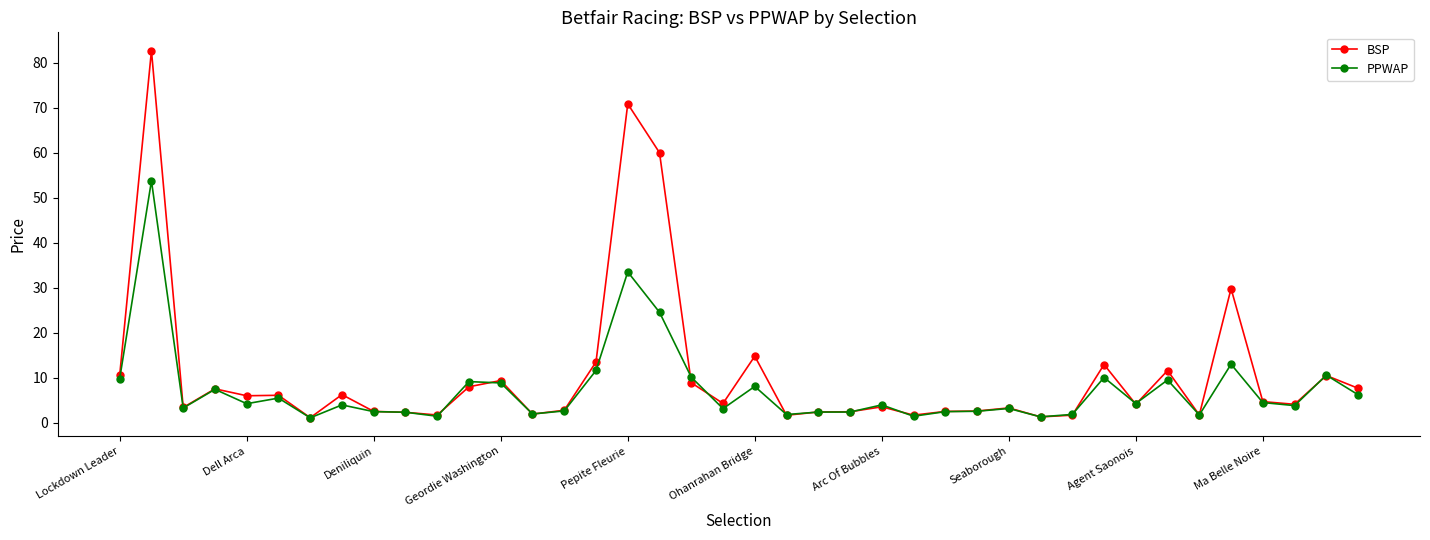

What is the value of the PPWAP point at the 9th from the left?

2.5